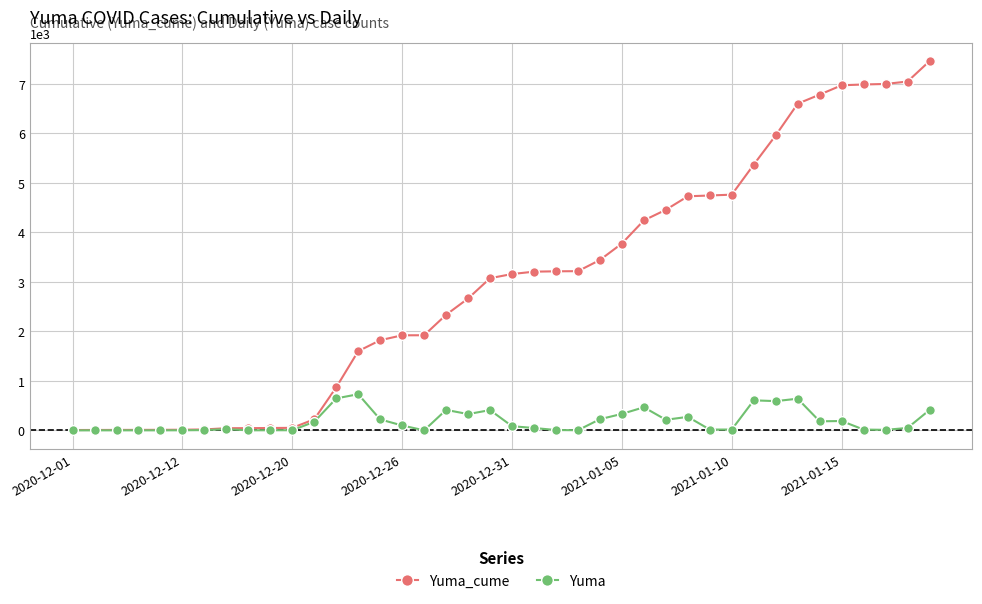

What is the difference between the maximum and minimum values in the Yuma_cume series?

7454